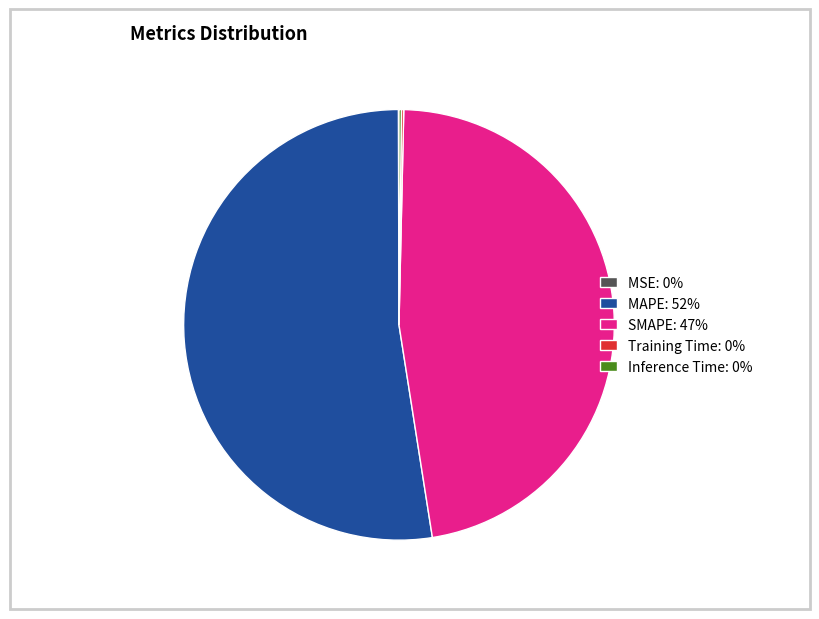

Does MAPE: 52% represent more than half of the total?

Yes